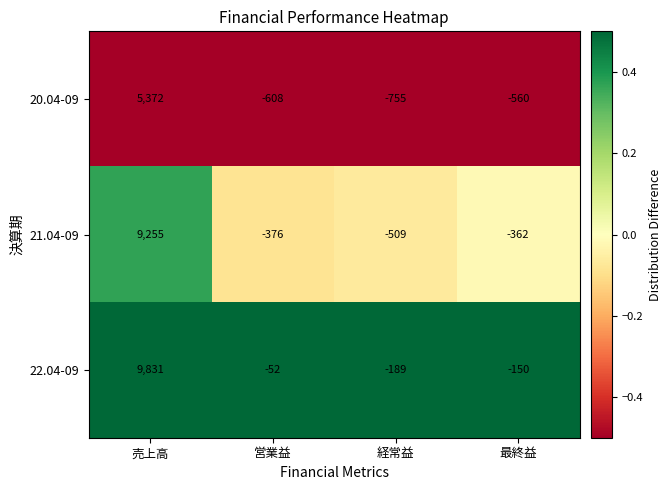

At which label does 20.04-09 first exceed -560?

売上高